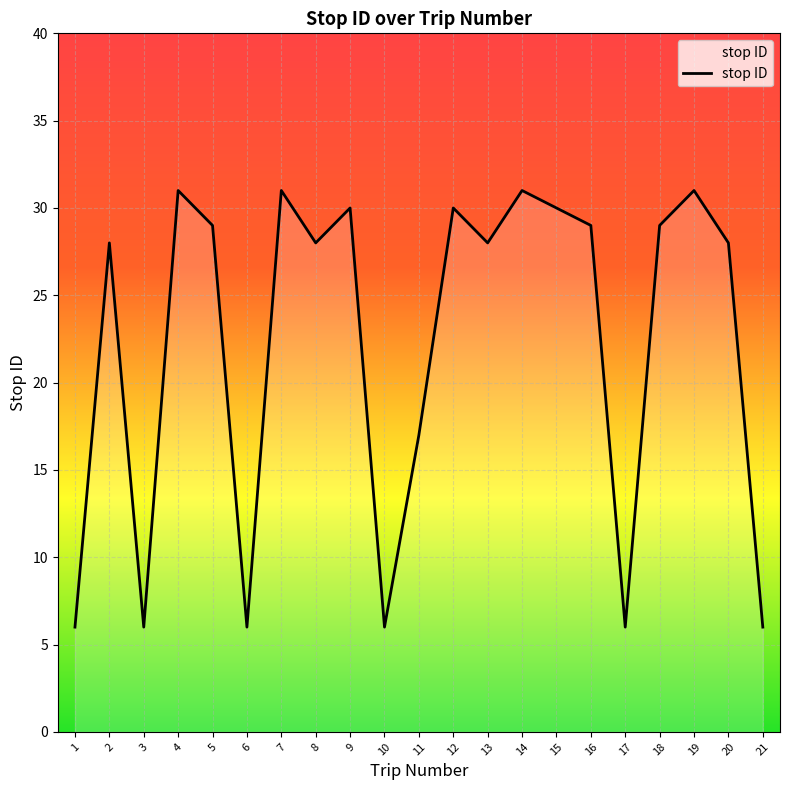

Reading left to right, list all the values displayed in this chart.

1=6	2=28	3=6	4=31	5=29	6=6	7=31	8=28	9=30	10=6	11=17	12=30	13=28	14=31	15=30	16=29	17=6	18=29	19=31	20=28	21=6